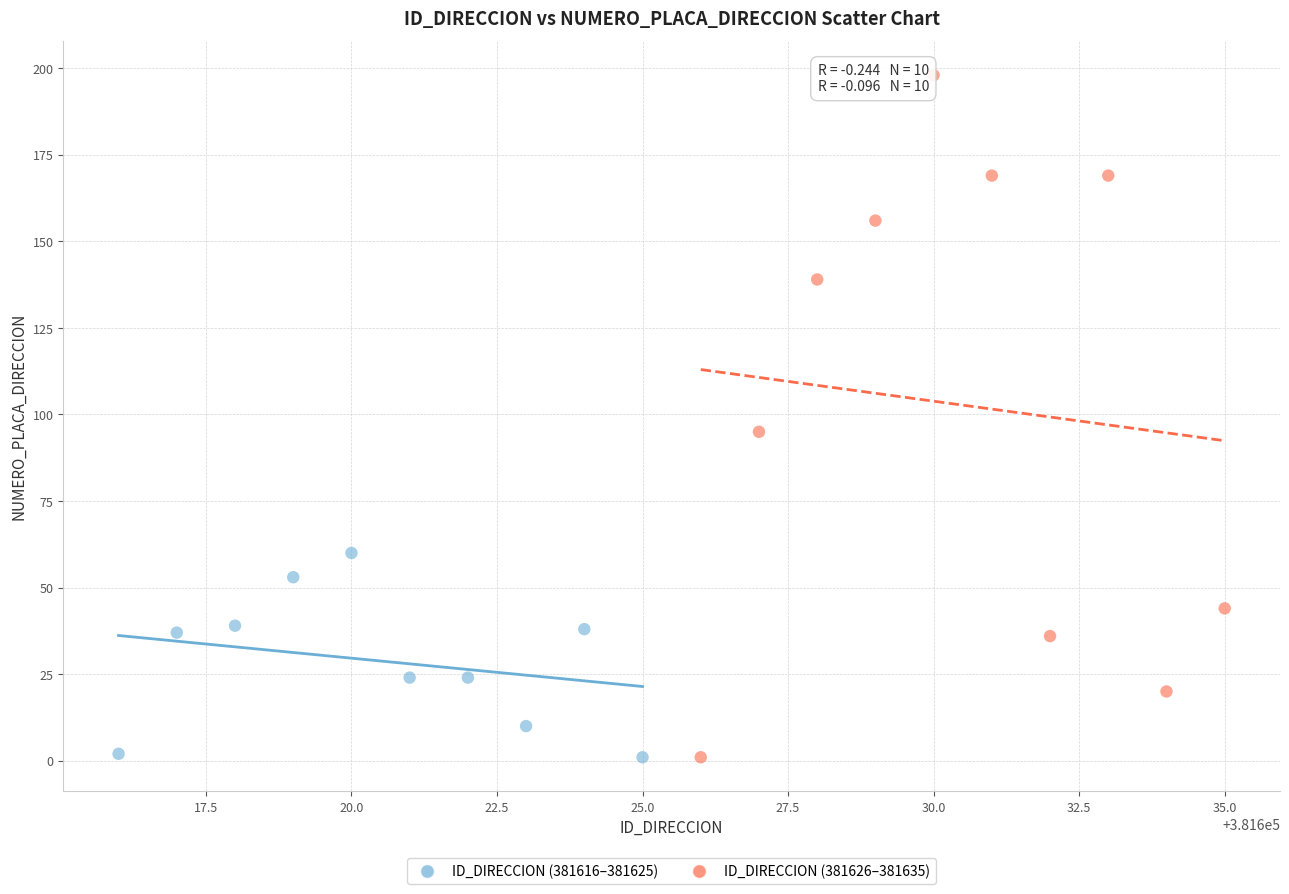

Which series reaches the maximum Y coordinate?

ID_DIRECCION (381626–381635)